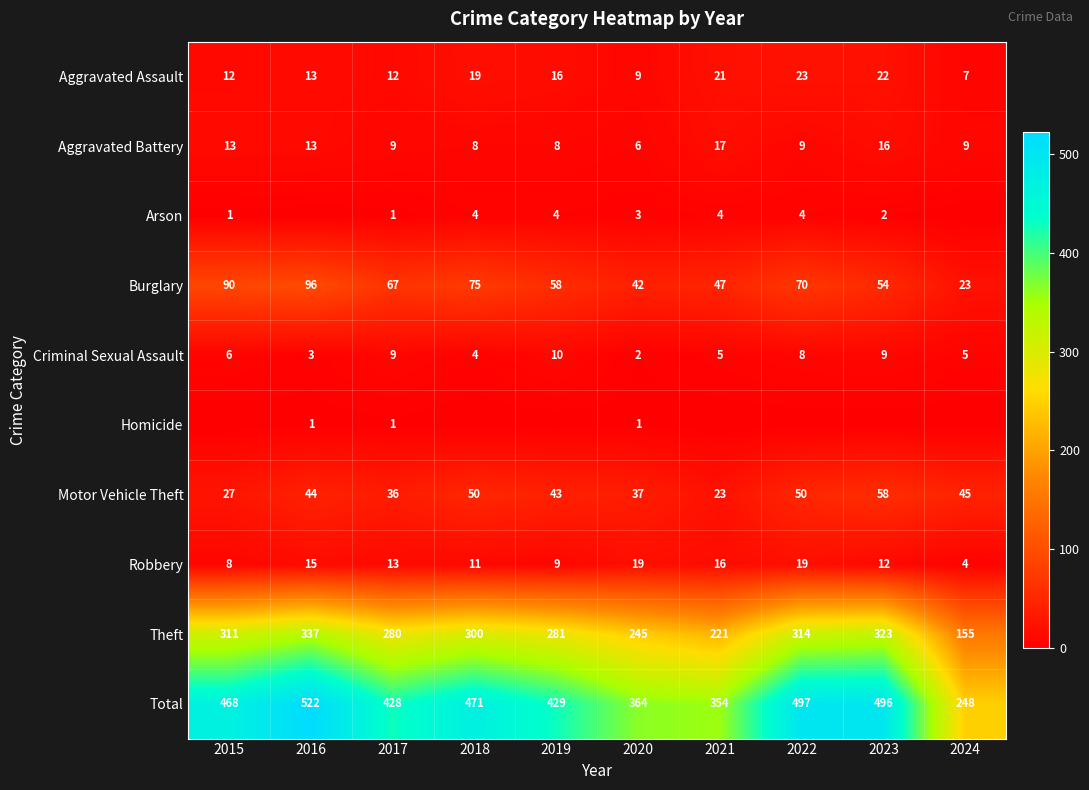

What is the sum of the Burglary values at 2017 and 2016?

163